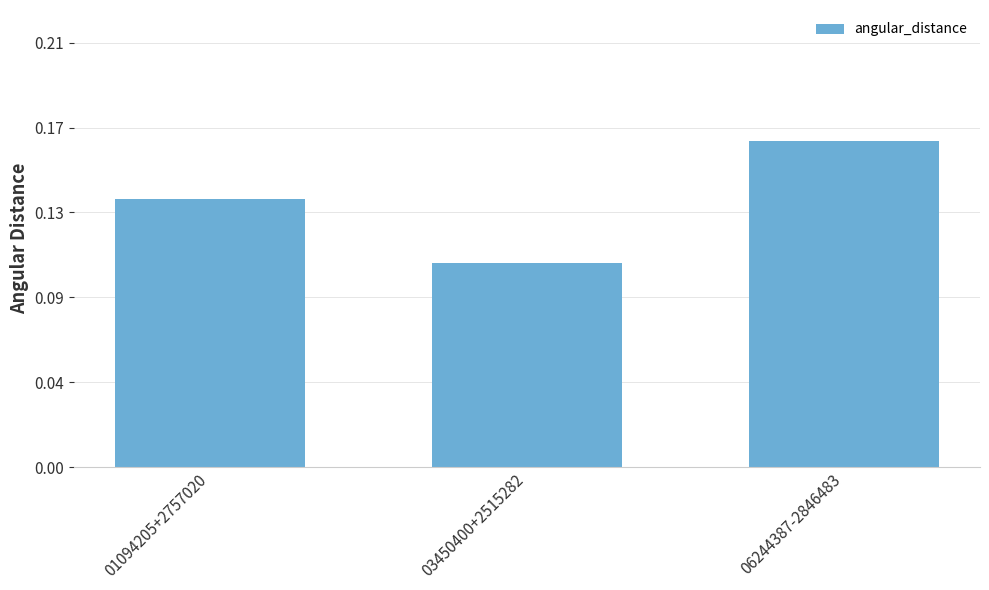

Rank the categories by value from lowest to highest.

03450400+2515282, 01094205+2757020, 06244387-2846483